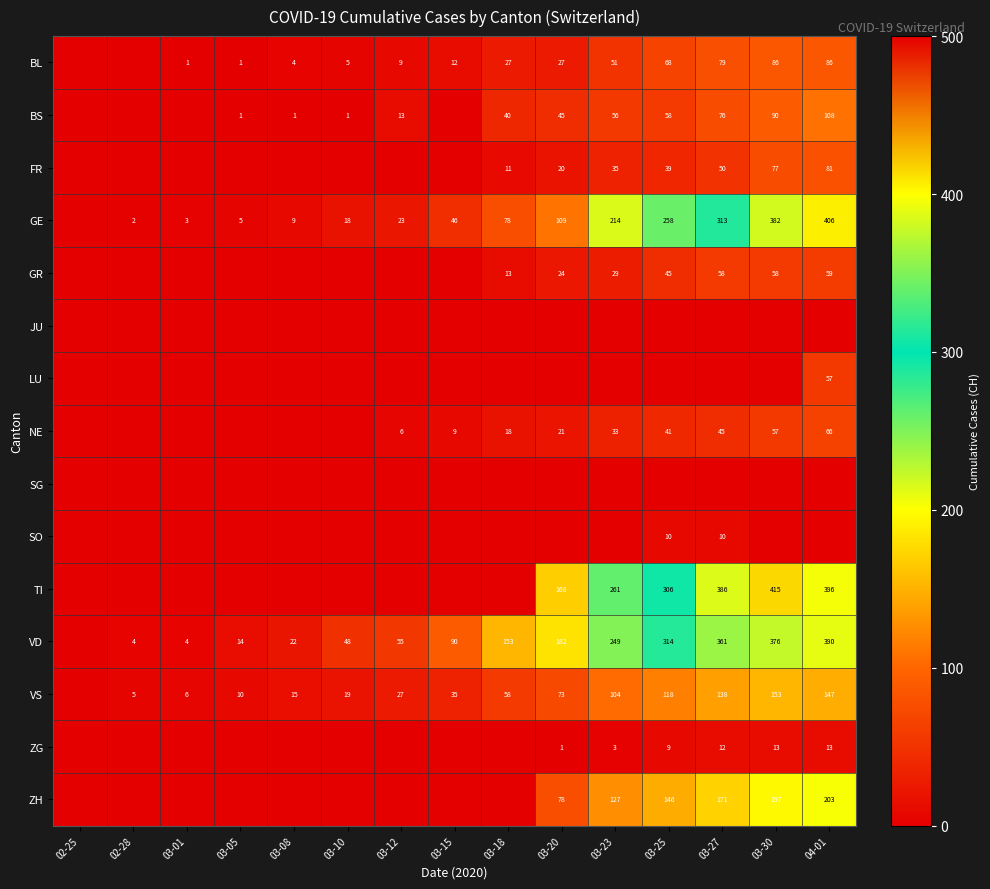

How many distinct data groups are displayed?

15